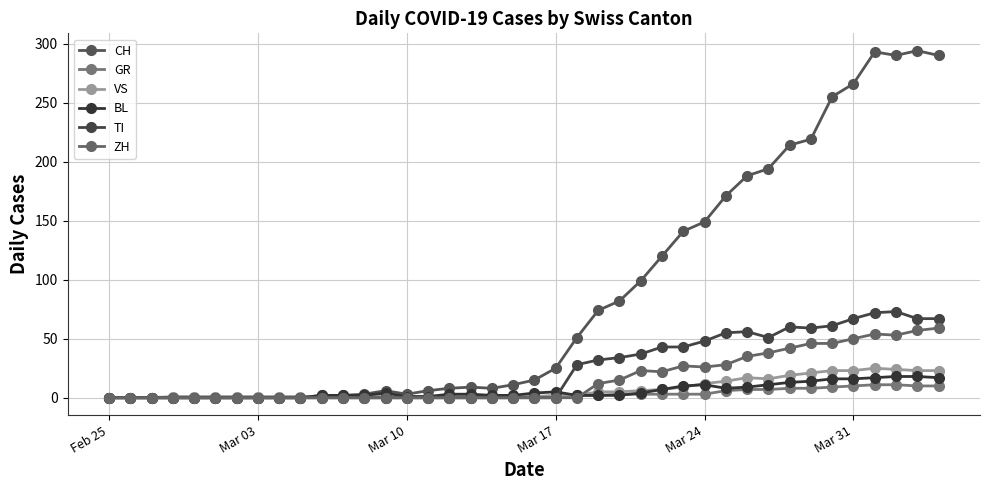

Rank the series by their maximum value, from lowest to highest.

GR, BL, VS, ZH, TI, CH